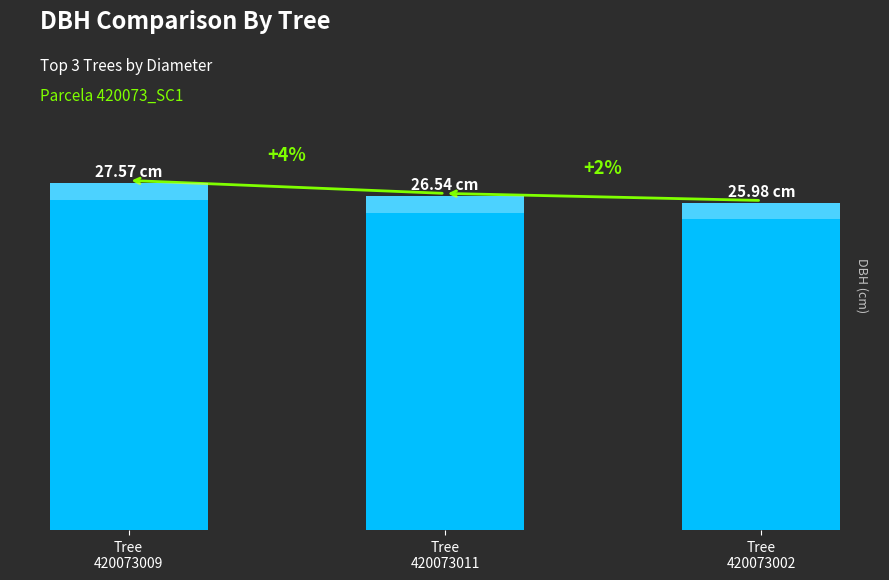

At which label does the data first exceed 26?

Tree
420073009